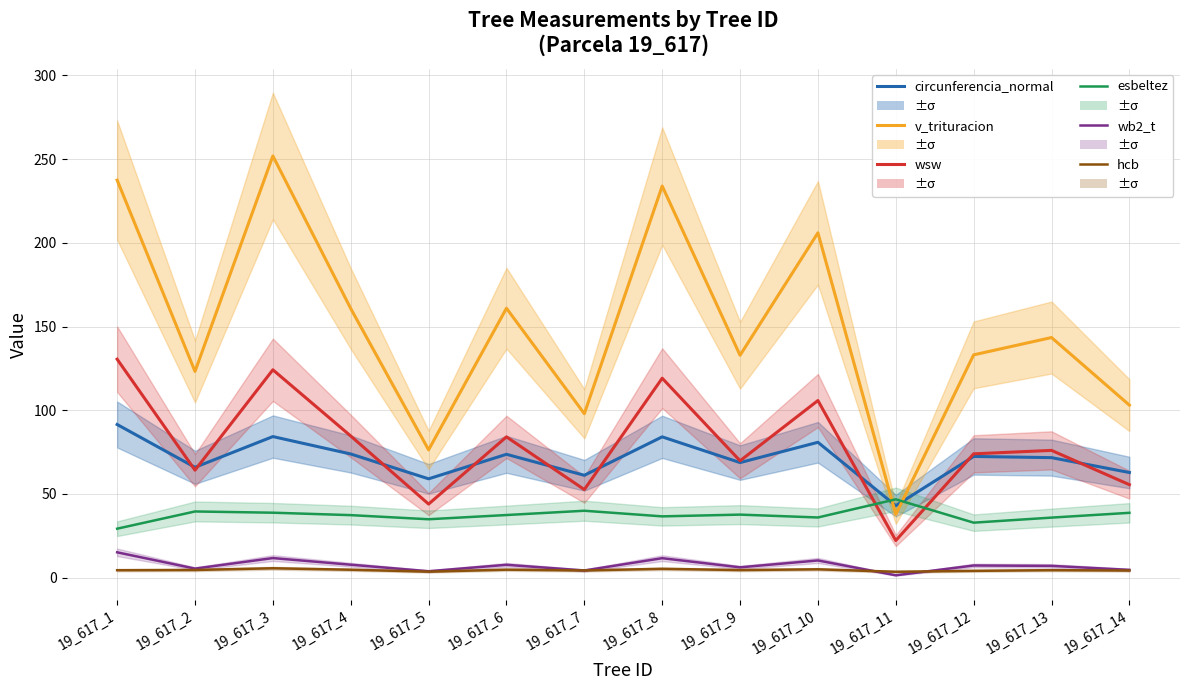

The wb2_t series shows 15.1 at 19_617_1. True or false?

True